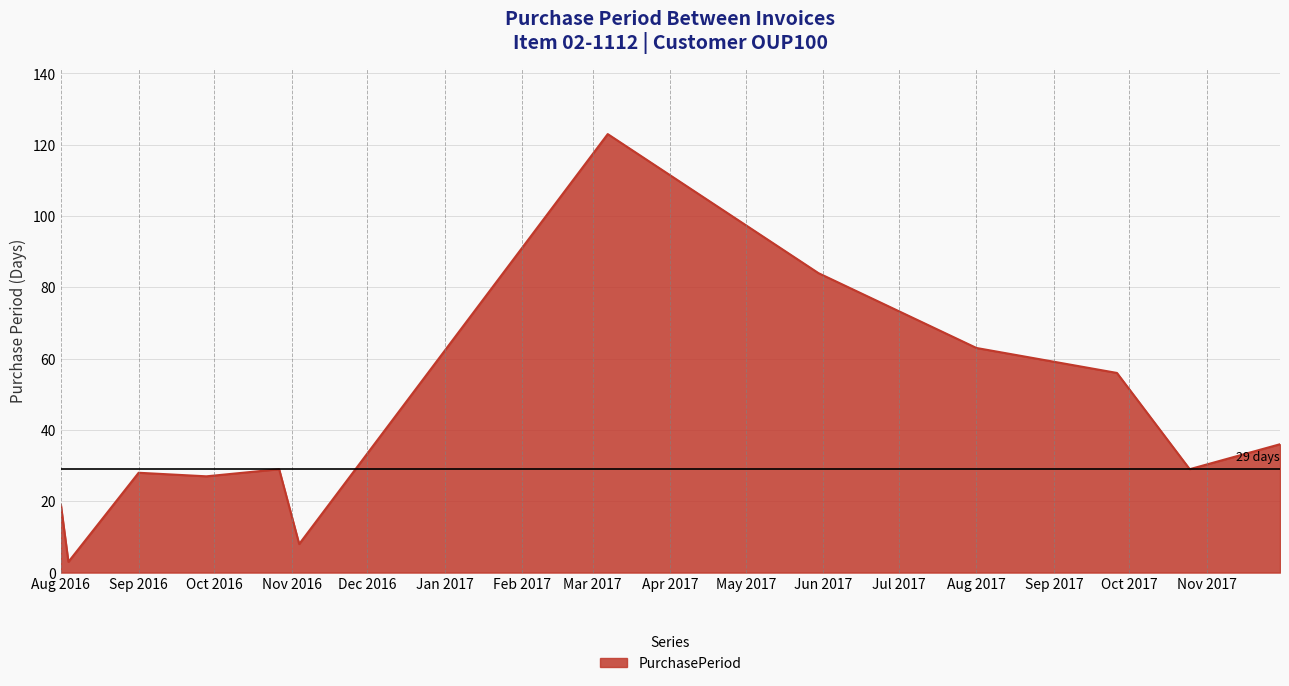

What is the difference between the second highest and minimum values?

81